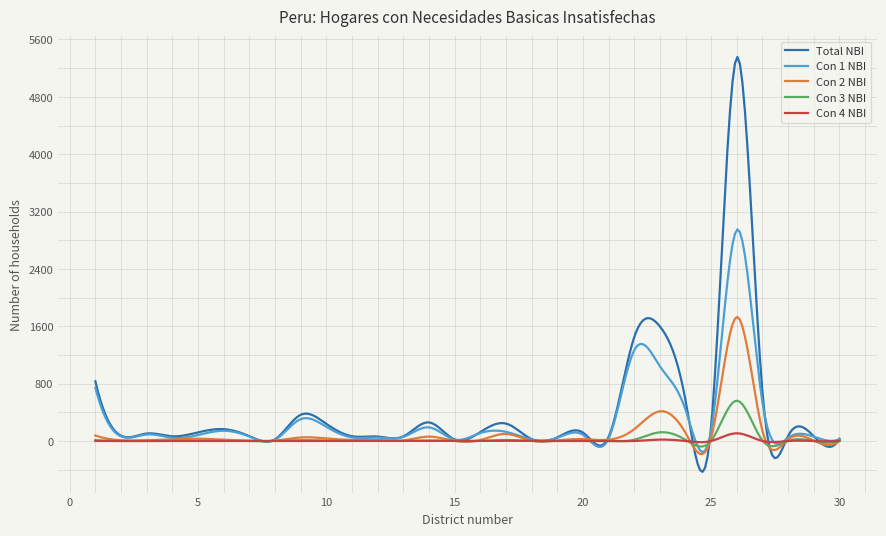

How many categories are shown in the chart?

300